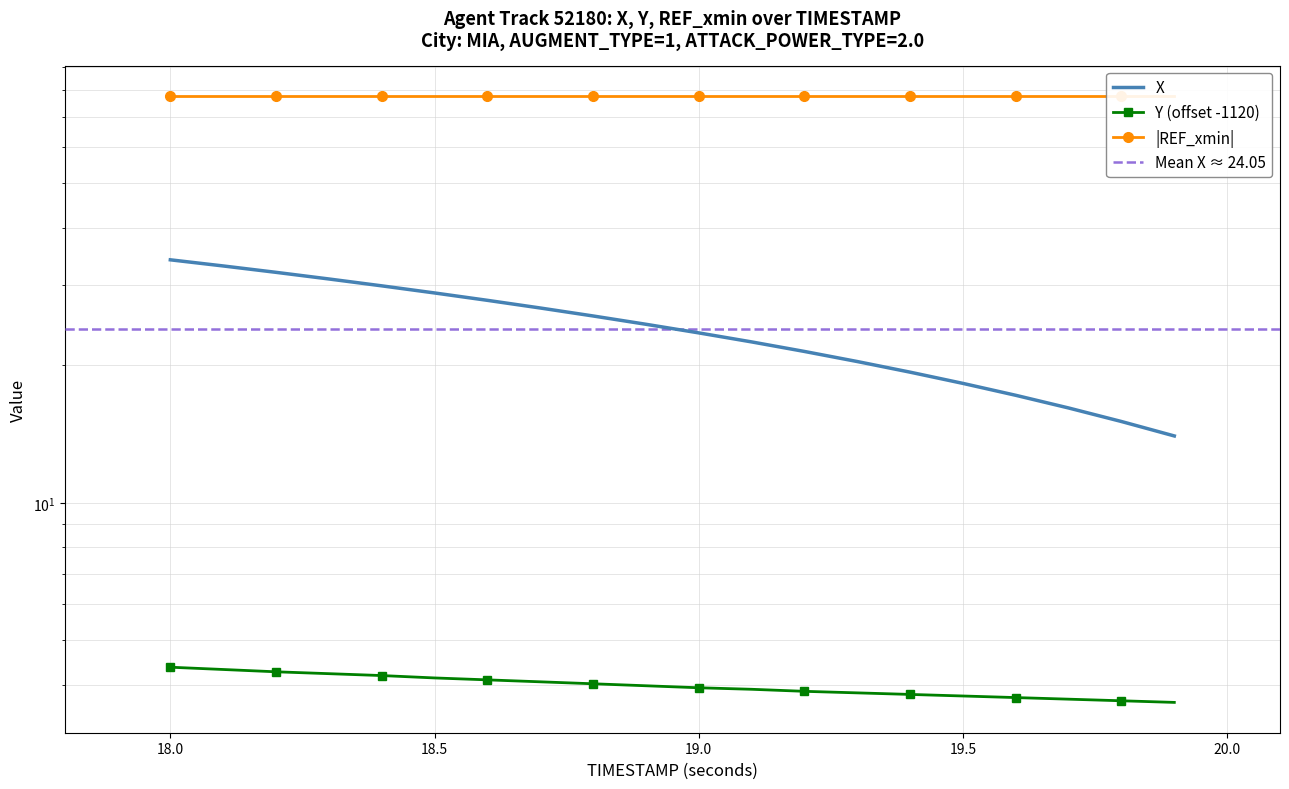

True or false: X and Y cross at least once.

False